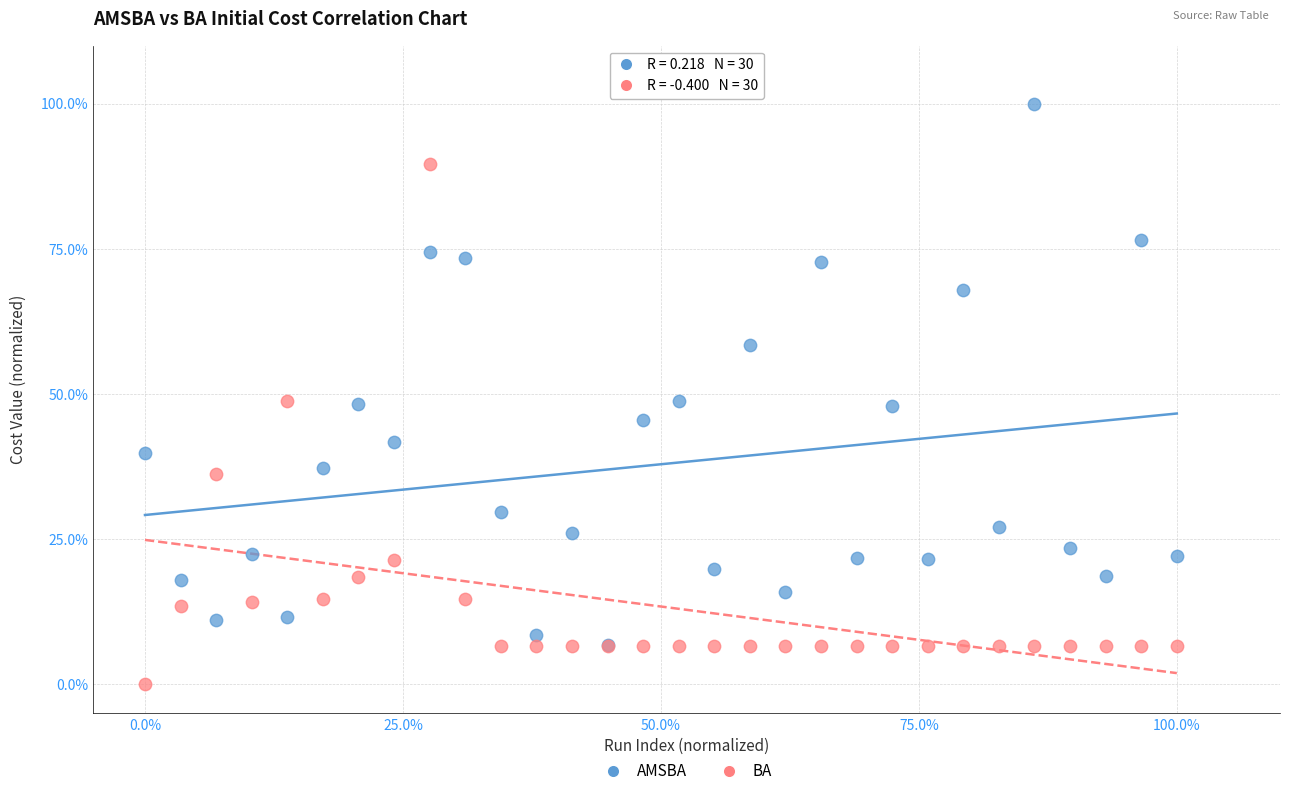

What are all the series names shown in the legend?

AMSBA, BA